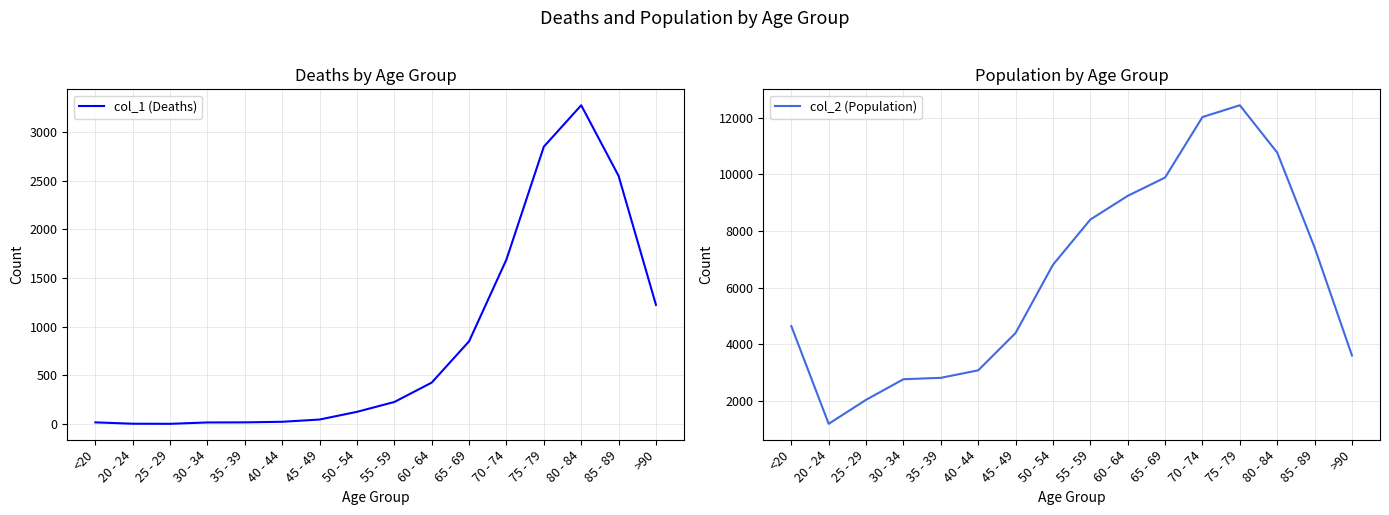

How many categories are shown in the chart?

16